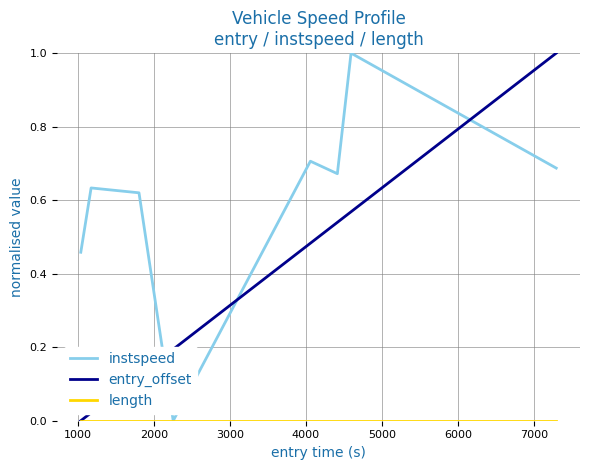

Which series has the largest total across all categories?

instspeed